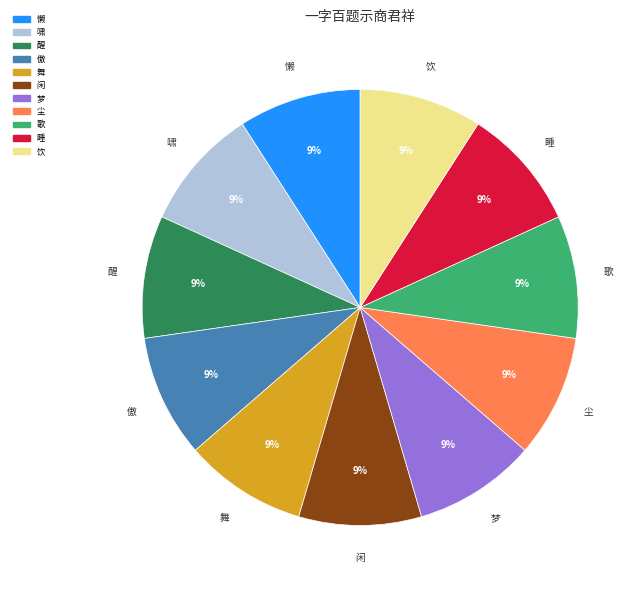

To the nearest percent, what portion does 懒 represent?

9%